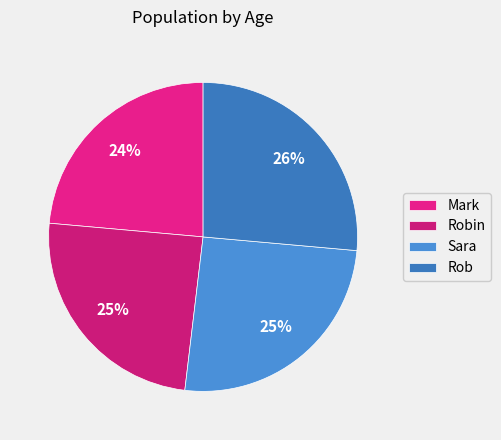

What is the total percentage of Rob and Mark?

50.0%